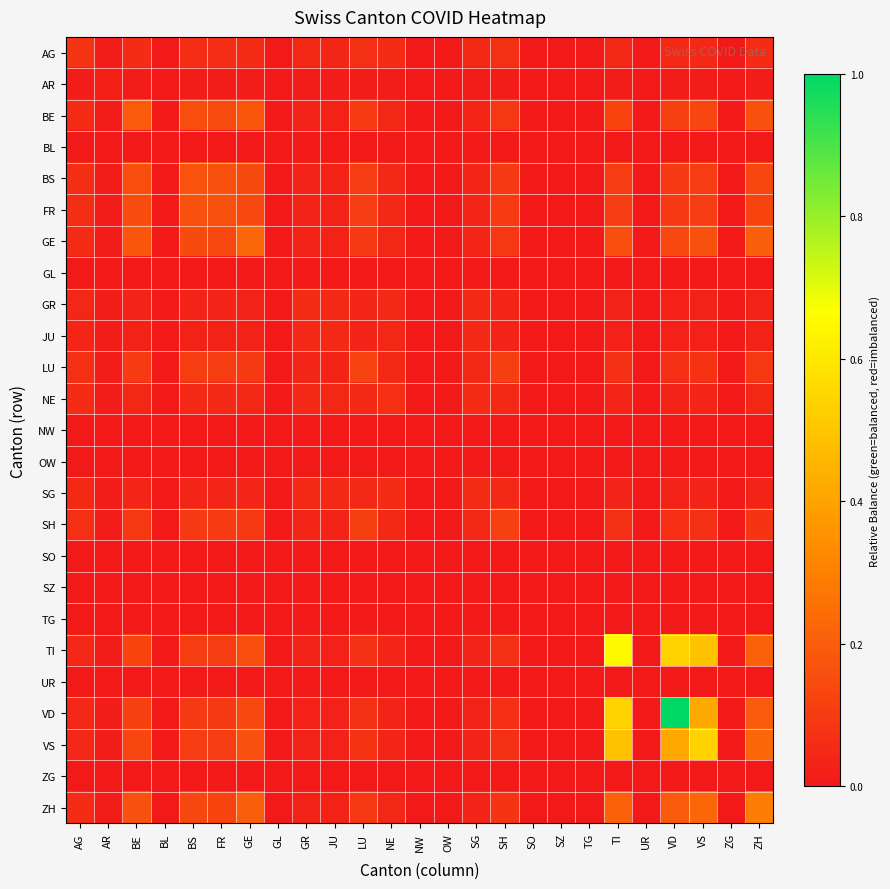

Which series has the largest range (max minus min)?

VD